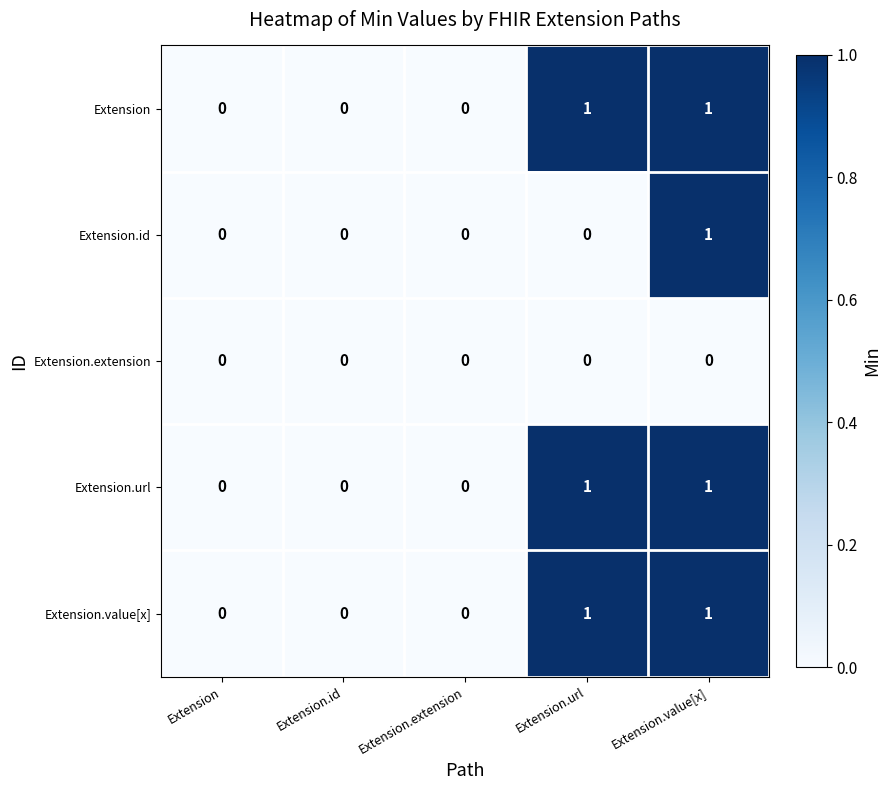

The value of Extension.value[x] at Extension is 0. True or false?

True